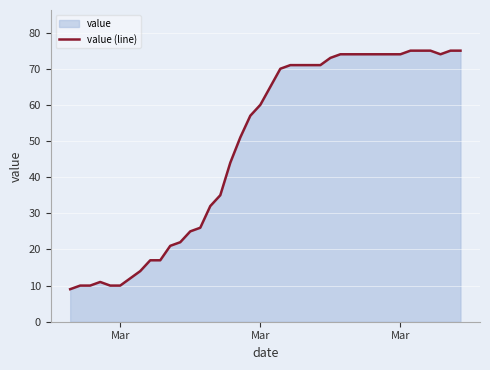

Reading right to left, what are all the values shown in this chart?

75	75	74	75	75	75	74	74	74	74	74	74	74	73	71	71	71	71	70	65	60	57	51	44	35	32	26	25	22	21	17	17	14	12	10	10	11	10	10	9